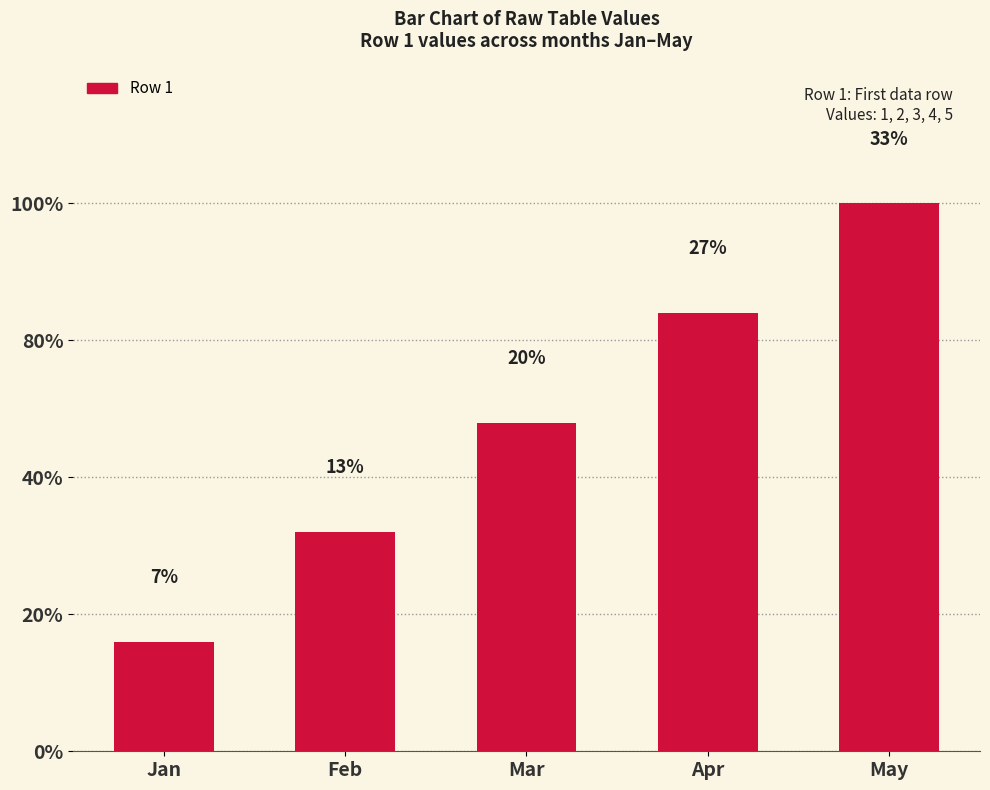

The chart shows a value of 3 at Mar. True or false?

True